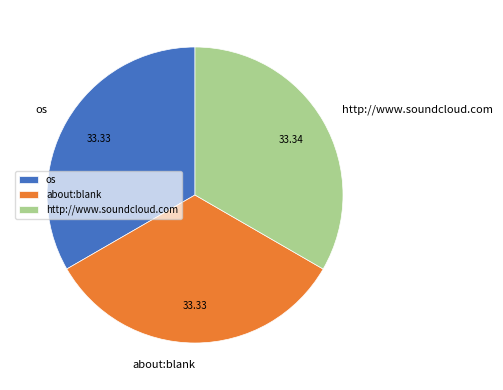

The about:blank slice represents 33% of the pie. True or false?

True